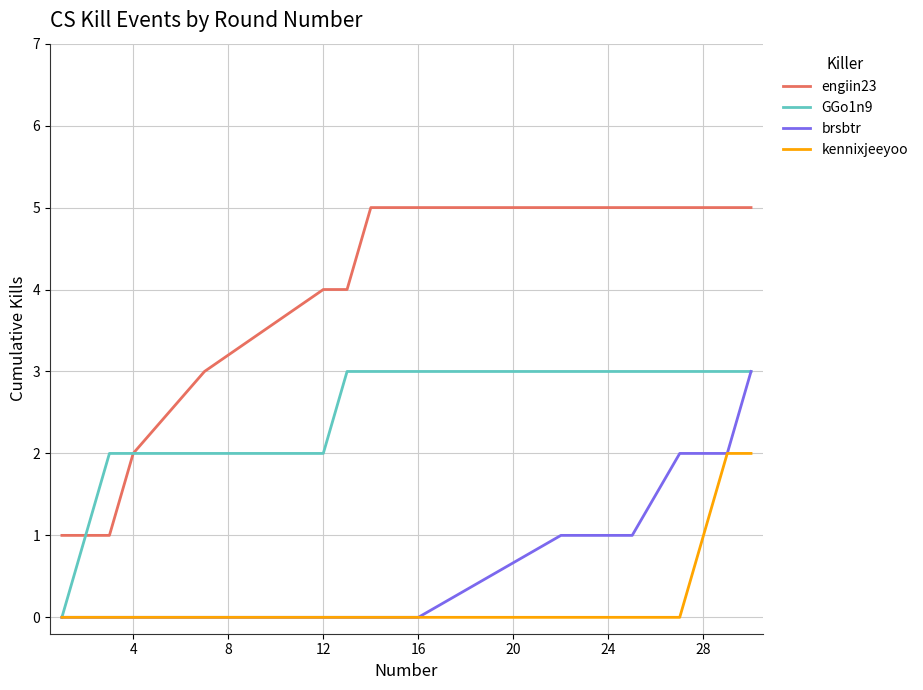

What is the maximum value shown in the chart?

5